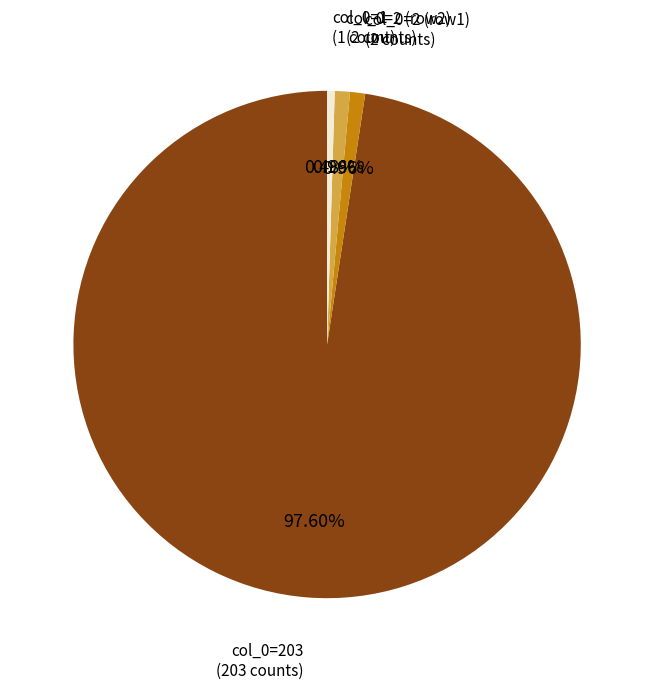

Is there any slice that represents more than half of the pie?

Yes